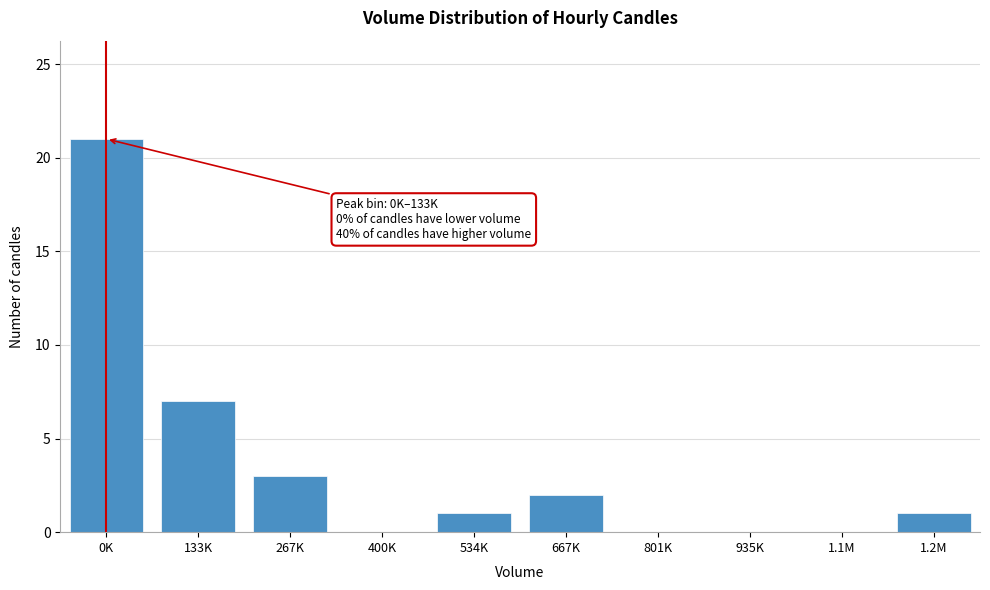

Reading left to right, list all the values displayed in this chart.

0K=21	133K=7	267K=3	400K=0	534K=1	667K=2	801K=0	935K=0	1.1M=0	1.2M=1